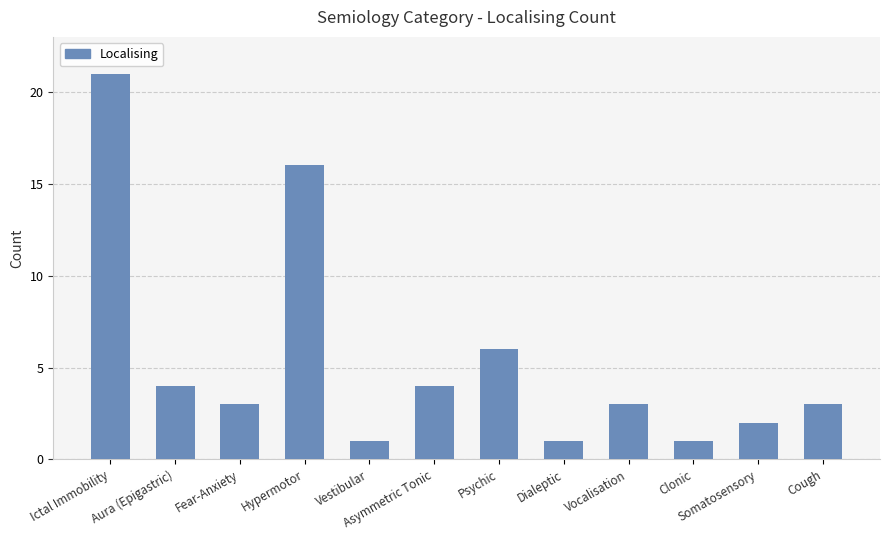

What is the change in value from Clonic to Cough?

+2